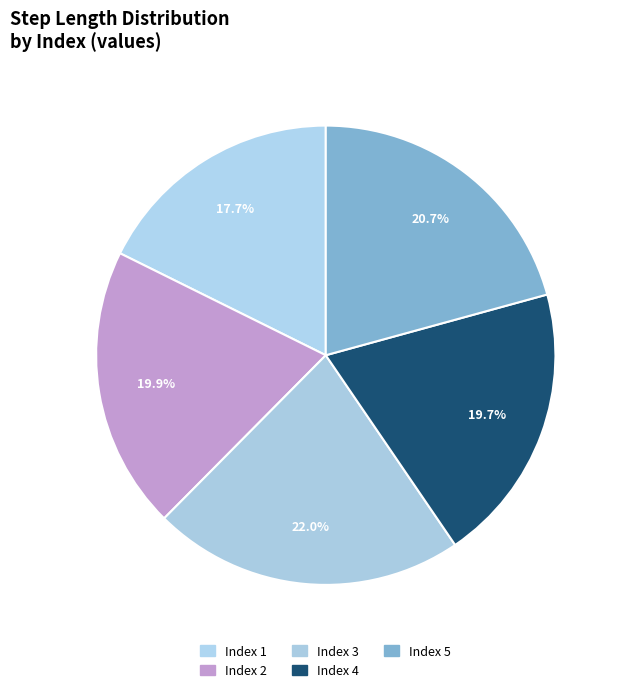

How many slices are in this pie chart?

5